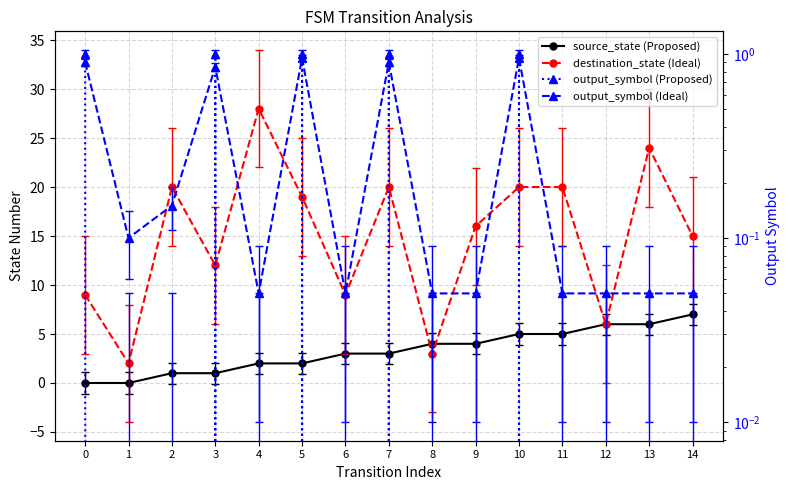

Reading right to left, list all the values displayed in this chart.

source_state (Proposed): 14=7.0	13=6.0	12=6.0	11=5.0	10=5.0	9=4.0	8=4.0	7=3.0	6=3.0	5=2.0	4=2.0	3=1.0	2=1.0	1=0.0	0=0.0
destination_state (Ideal): 14=15.0	13=24.0	12=6.0	11=20.0	10=20.0	9=16.0	8=3.0	7=20.0	6=9.0	5=19.0	4=28.0	3=12.0	2=20.0	1=2.0	0=9.0
output_symbol (Proposed): 14=0.0	13=0.0	12=0.0	11=0.0	10=1.0	9=0.0	8=0.0	7=1.0	6=0.0	5=1.0	4=0.0	3=1.0	2=0.0	1=0.0	0=1.0
output_symbol (Ideal): 14=0.1	13=0.1	12=0.1	11=0.1	10=0.9	9=0.1	8=0.1	7=0.9	6=0.1	5=0.9	4=0.1	3=0.8	2=0.1	1=0.1	0=0.9